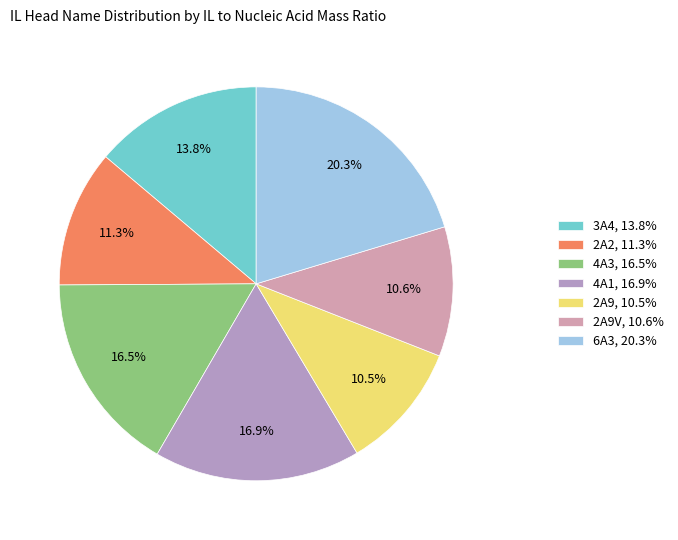

Rank the categories by value from highest to lowest.

6A3, 20.3%, 4A1, 16.9%, 4A3, 16.5%, 3A4, 13.8%, 2A2, 11.3%, 2A9V, 10.6%, 2A9, 10.5%